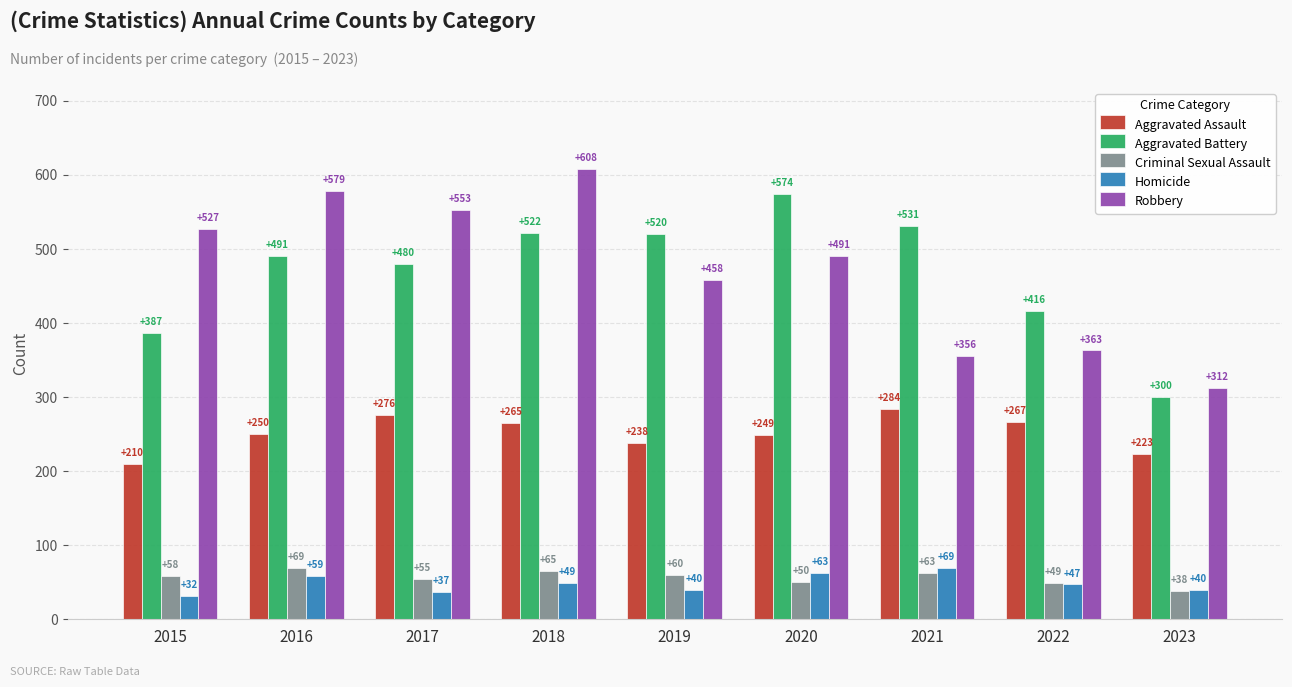

What is the difference between the maximum and minimum values in the Robbery series?

296